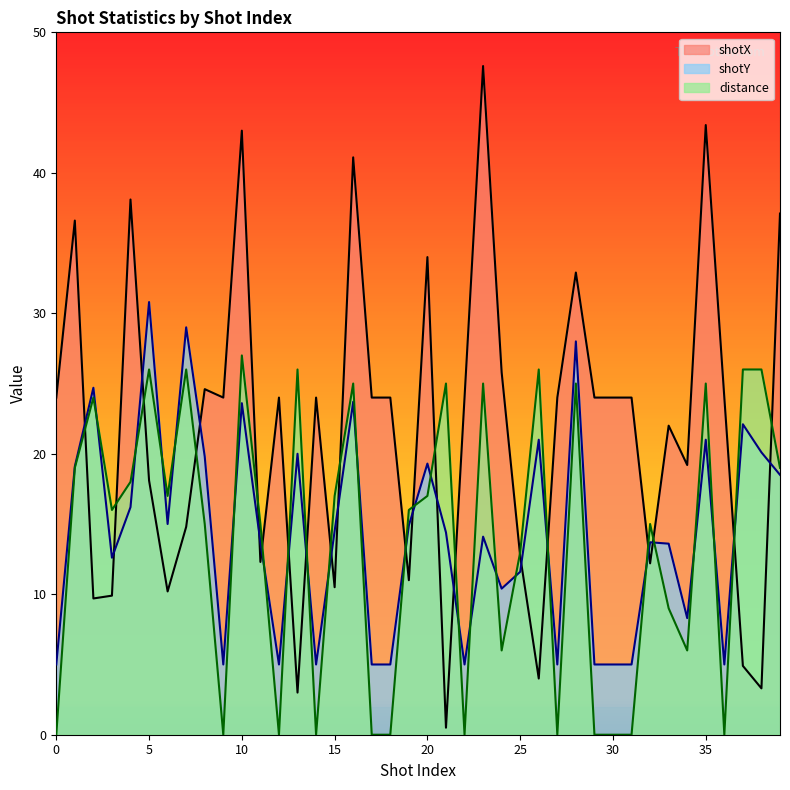

Where is the first local maximum for shotX?

1